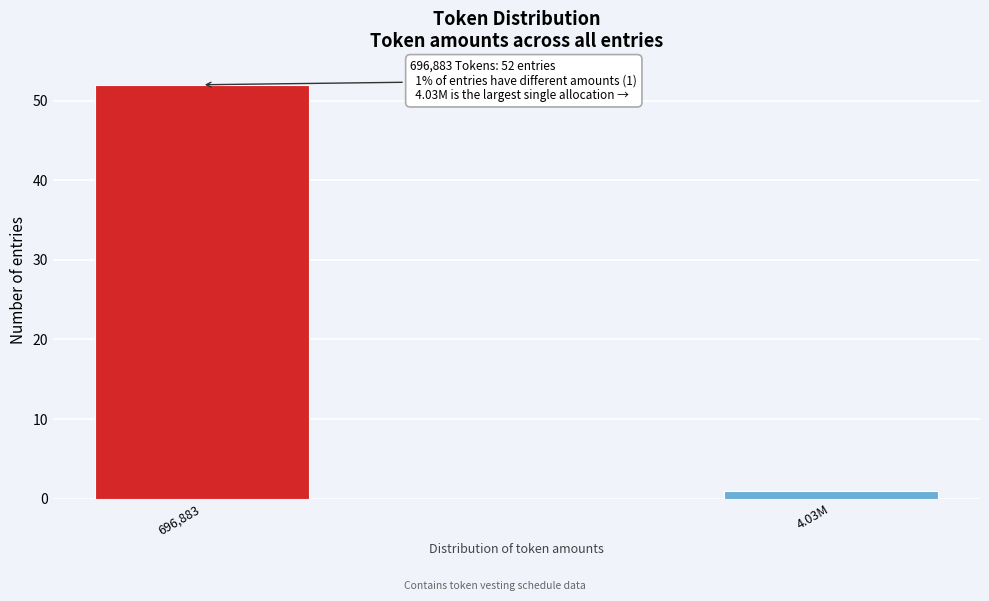

Reading left to right, transcribe all the data shown in this chart.

696,883=52	4.03M=1